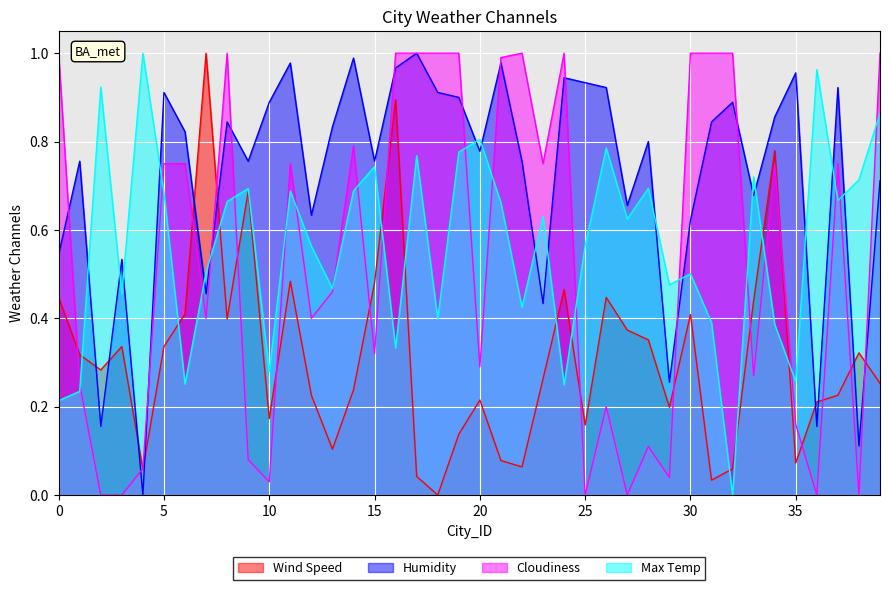

What is the total value across all series at 34?

2.8